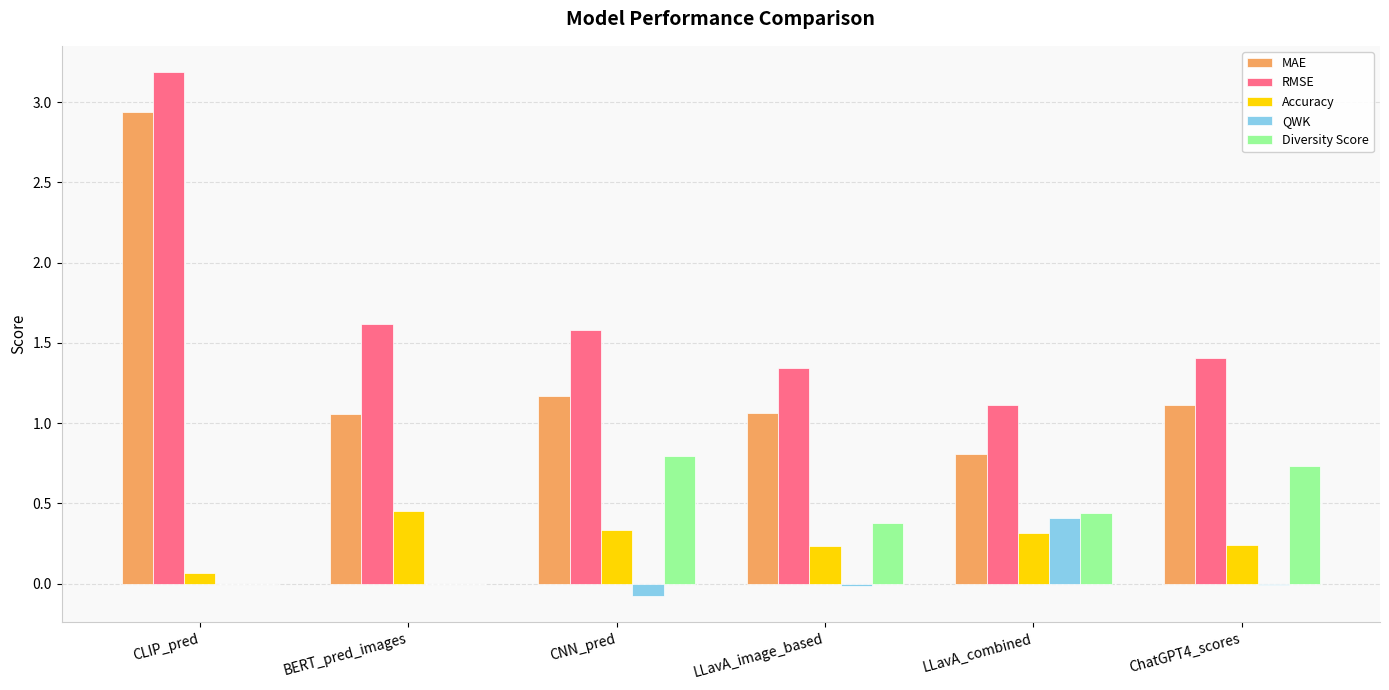

At which label does QWK reach its peak?

LLavA_combined